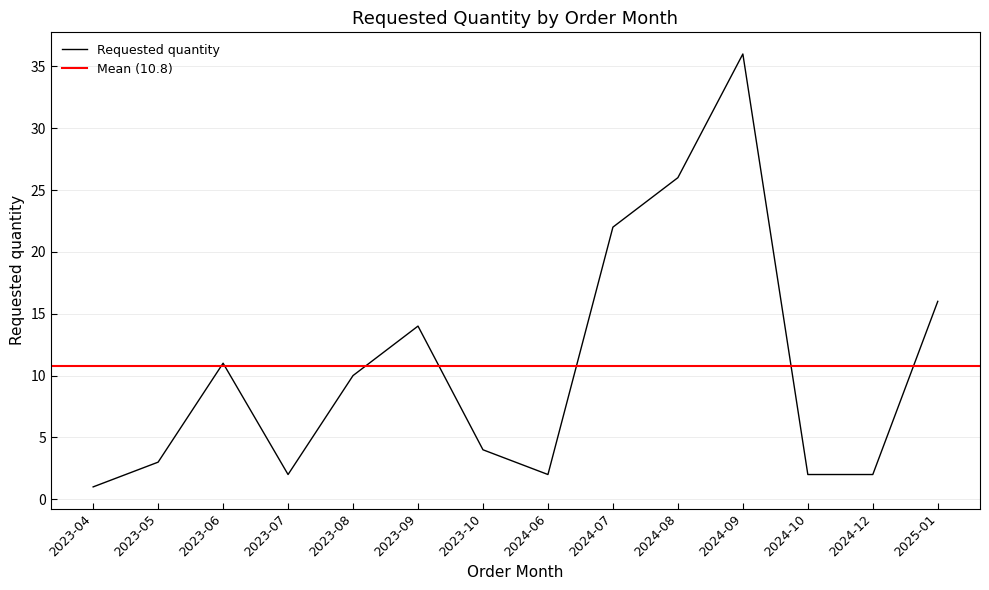

What is the label of the 4th point from the right?

2024-09